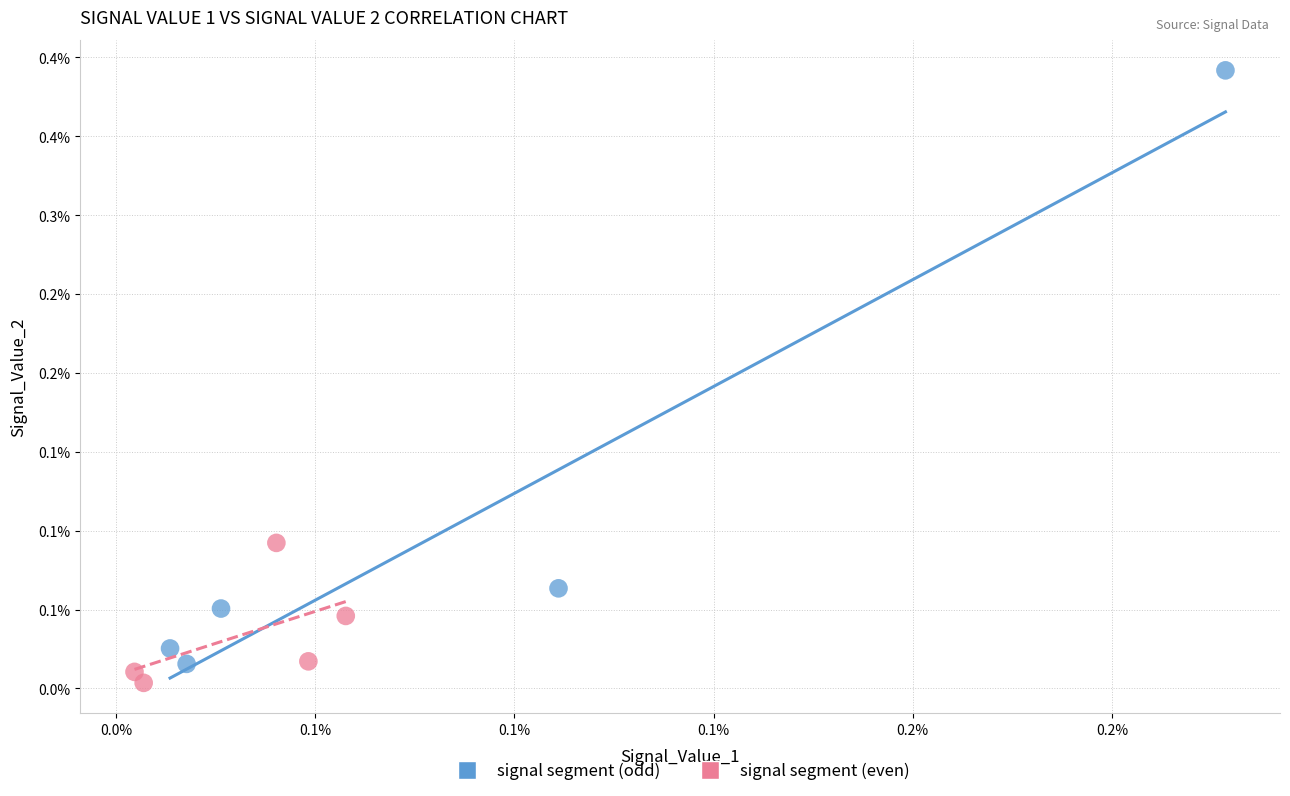

What are all the series names shown in the legend?

signal segment (odd), signal segment (even)